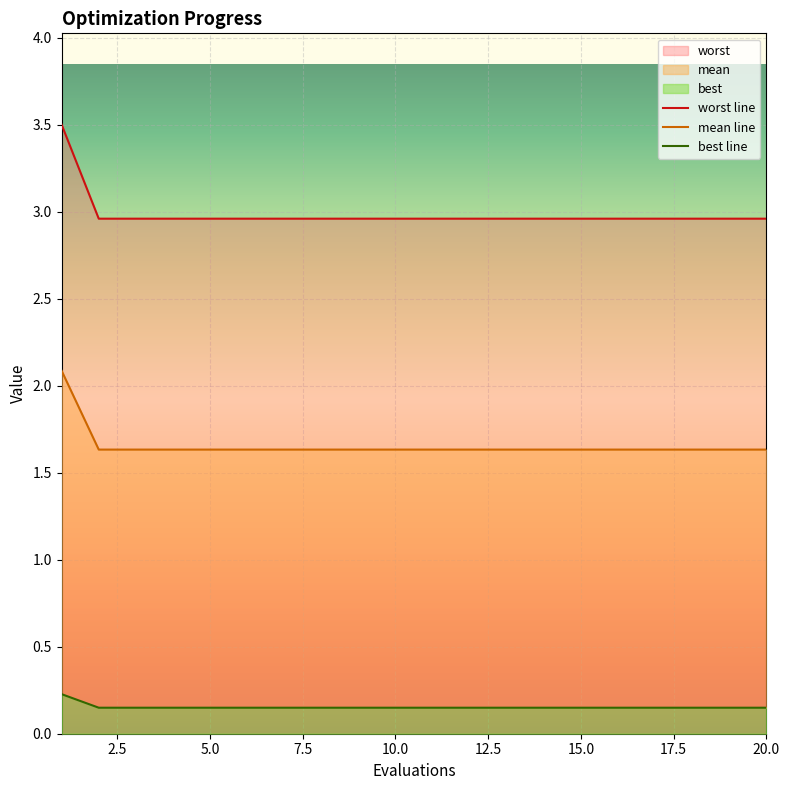

What value does the mean line series have at 20.0?

1.6